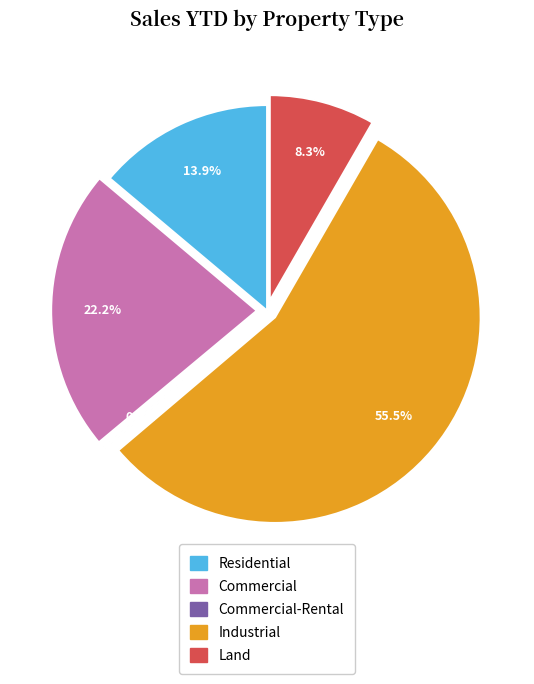

The Land slice represents 17% of the pie. True or false?

False